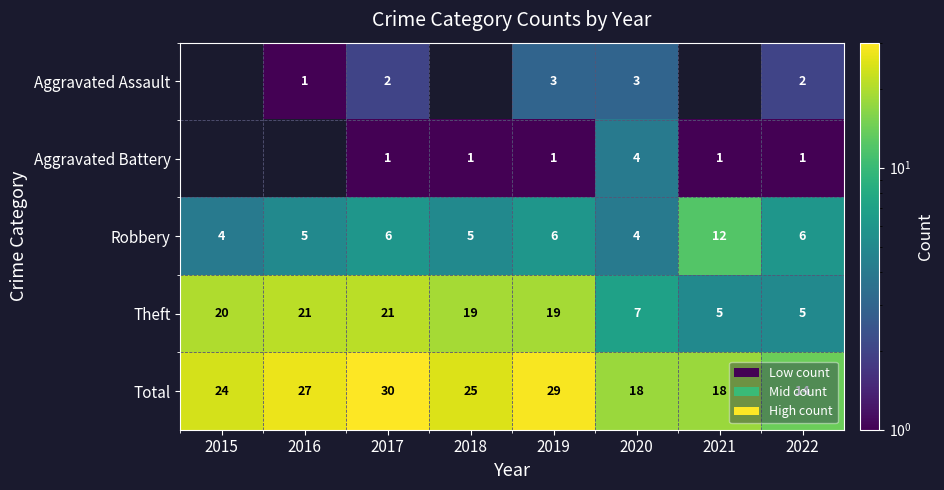

The Theft series shows 8.6 at 2022. True or false?

False